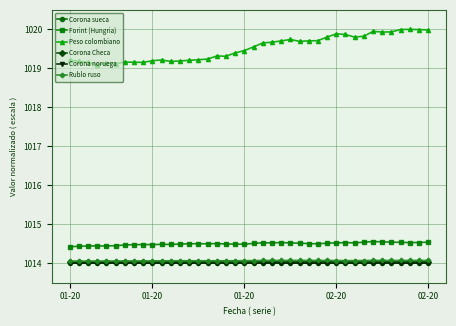

What is the value of the Rublo ruso point at the 14th from the left?

1014.1